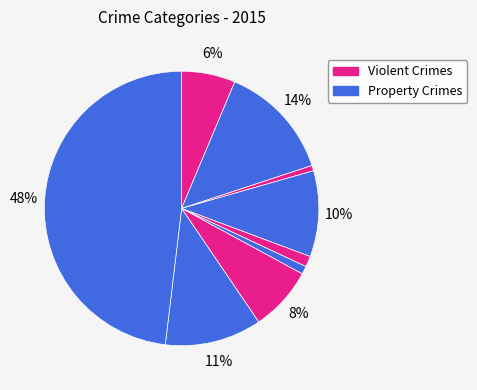

How many segments does this pie chart have?

9